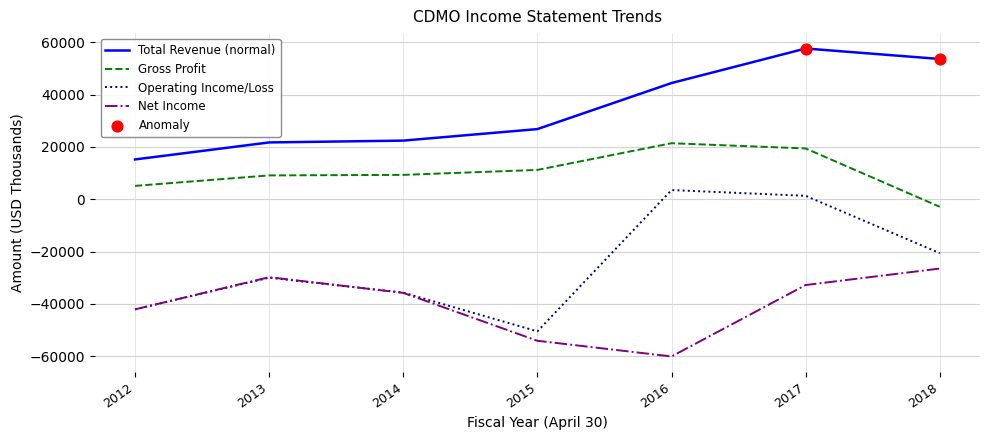

Which series has the largest total across all categories?

Total Revenue (normal)